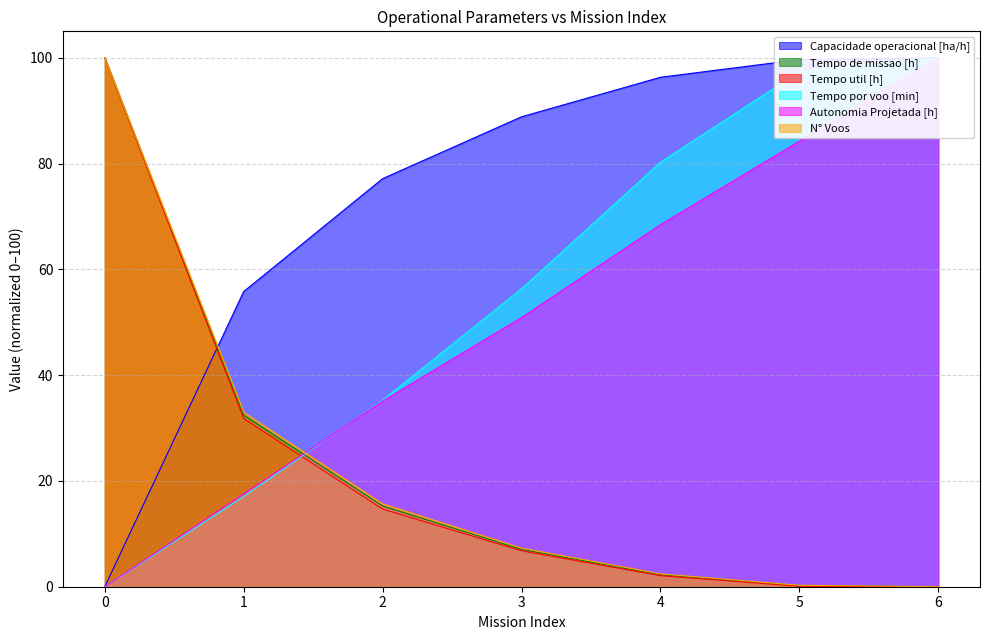

What is the average value of the Tempo de missao [h] series?

22.5